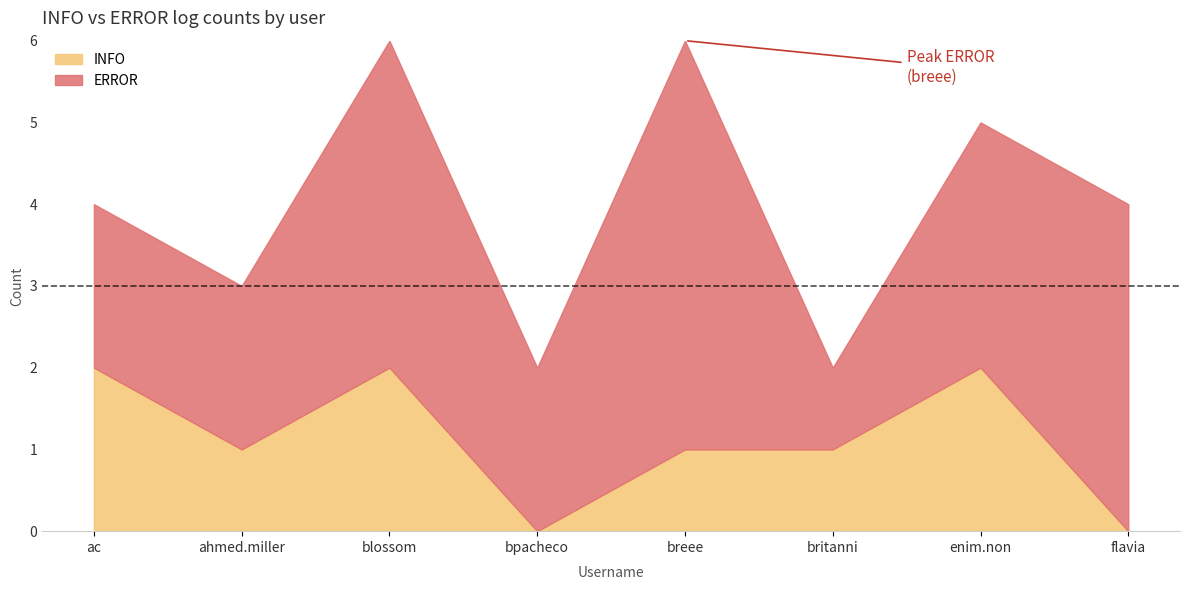

What is the difference between the maximum and minimum values?

2